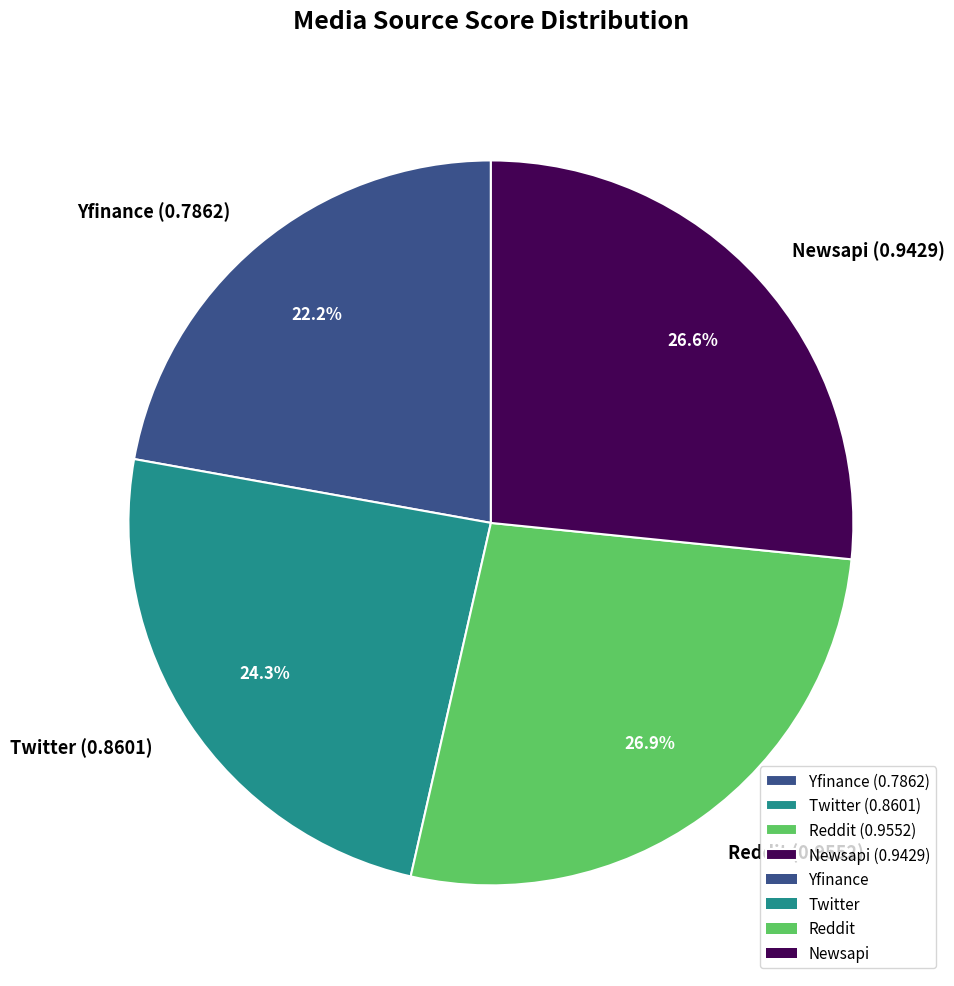

Is it true that Twitter is 34% of the pie?

False